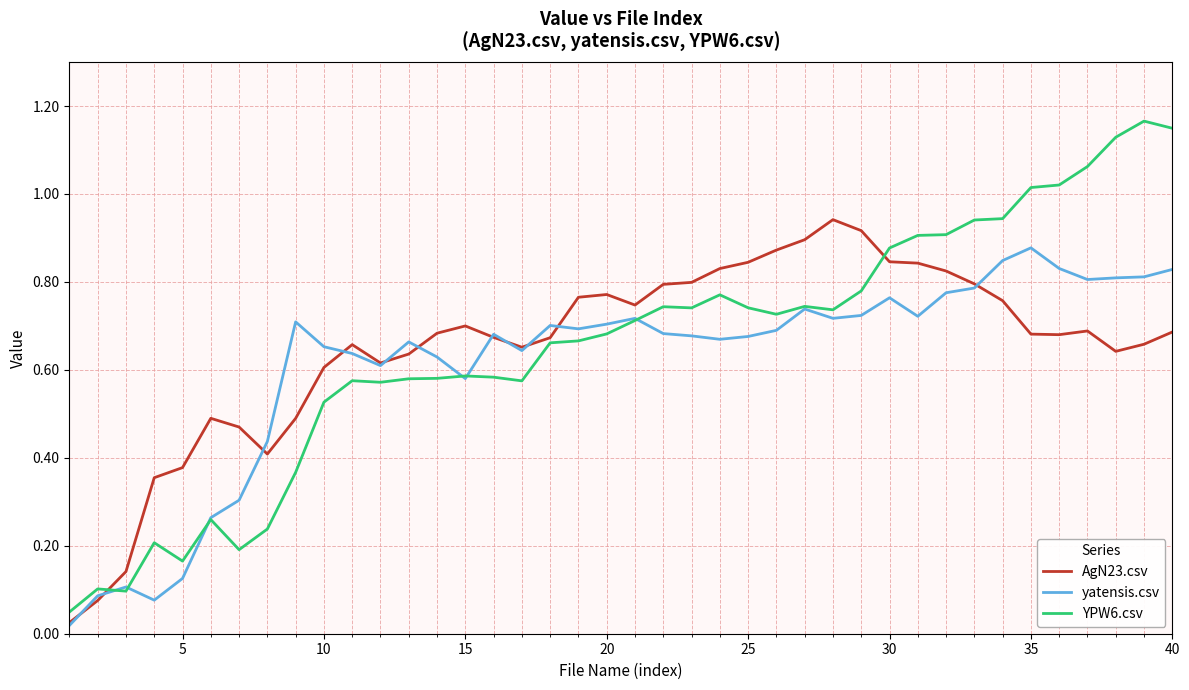

Which series has the largest range (max minus min)?

YPW6.csv